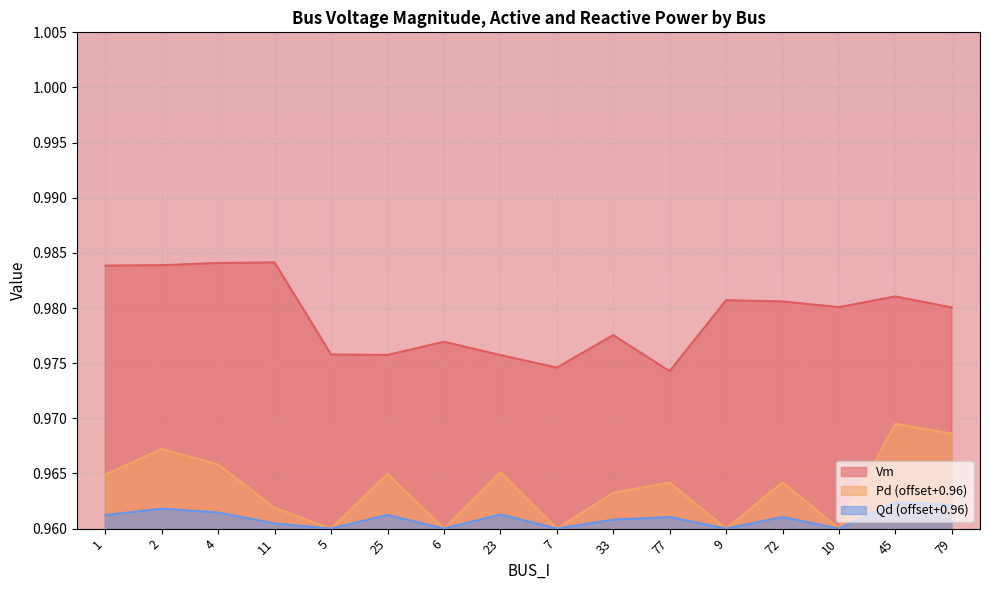

Rank the series by their maximum value, from lowest to highest.

Qd (offset+0.96), Pd (offset+0.96), Vm